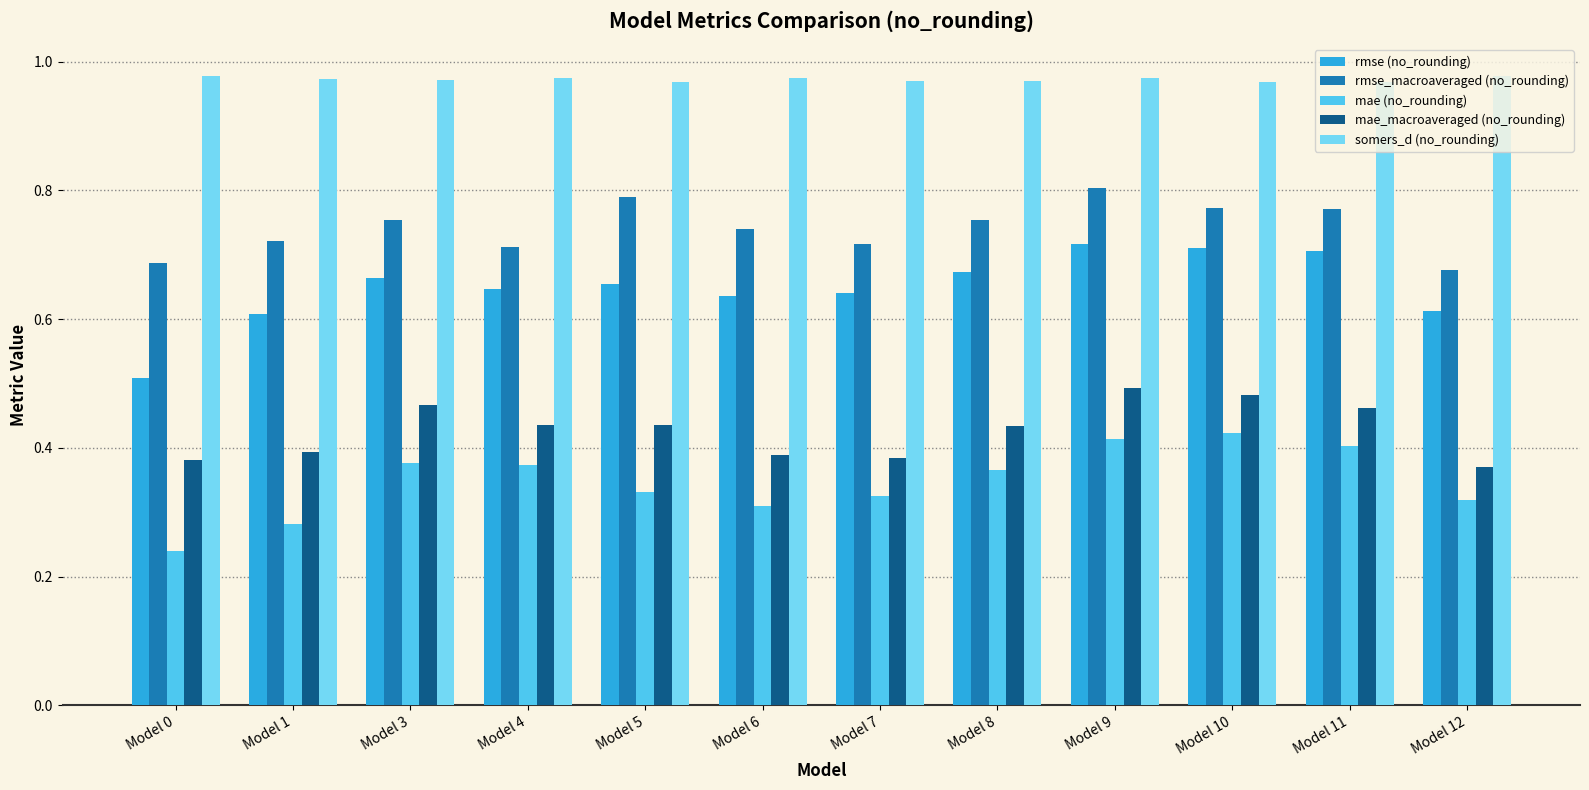

Which series changed the most between Model 0 and Model 9?

rmse (no_rounding)